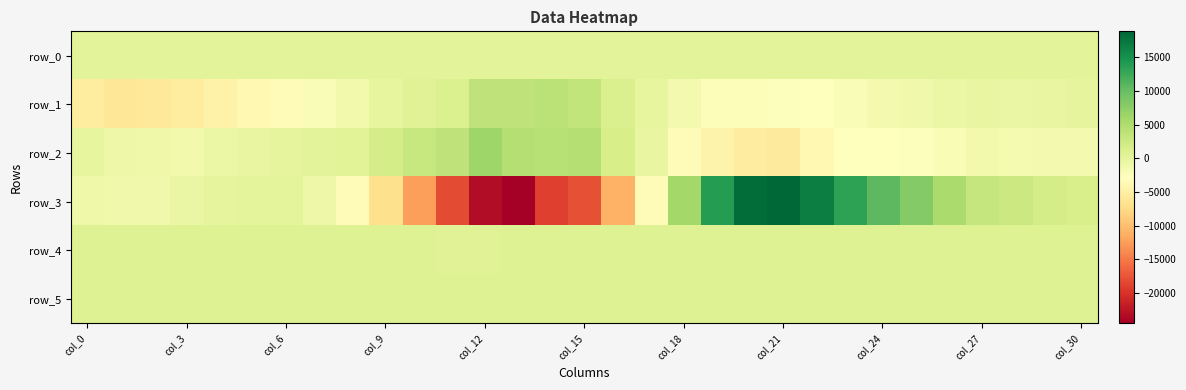

Reading left to right, transcribe all the data shown in this chart.

row_0: 369.5	369.6	369.7	369.7	369.8	369.8	369.8	369.9	369.9	370.0	370.0	370.1	370.1	370.2	370.3	370.3	370.4	370.4	370.5	370.5	370.6	370.6	370.7	370.7	370.8	370.9	370.9	371.0	371.0	371.0	371.1
row_1: -5510.0	-6132.0	-5990.0	-5493.0	-4559.0	-3693.0	-3402.0	-2281.0	-1382.0	-260.0	704.0	1118.0	3692.0	3709.0	4089.0	3475.0	1243.0	-279.0	-1634.0	-2477.0	-2455.0	-2643.0	-2853.0	-2268.0	-1560.0	-1159.0	-728.0	-440.0	-488.0	-430.0	-109.0
row_2: -174.0	-911.0	-1089.0	-1314.0	-761.0	-298.0	-116.0	232.0	443.0	1803.0	3050.0	3658.0	6256.0	4606.0	4353.0	4515.0	1741.0	-339.0	-3266.0	-4478.0	-5327.0	-5546.0	-3760.0	-2950.0	-2839.0	-2610.0	-2095.0	-1323.0	-1691.0	-1629.0	-1577.0
row_3: -998.0	-1171.0	-1183.0	-469.0	34.0	182.0	99.0	-826.0	-3358.0	-7011.0	-12398.0	-18238.0	-23230.0	-24531.0	-19017.0	-17877.0	-11125.0	-3287.0	5941.0	13866.0	18203.0	18869.0	16829.0	13443.0	10724.0	8098.0	5418.0	3267.0	2673.0	1828.0	1568.0
row_4: 773.0	775.0	780.0	780.0	772.0	770.0	767.0	763.0	762.0	775.0	754.0	707.0	724.0	743.0	758.0	793.0	817.0	824.0	830.0	826.0	824.0	807.0	795.0	796.0	802.0	816.0	811.0	812.0	809.0	807.0	804.0
row_5: 840.0	843.0	851.0	849.0	854.0	851.0	860.0	862.0	861.0	861.0	855.0	832.0	854.0	874.0	881.0	889.0	887.0	886.0	894.0	881.0	889.0	889.0	892.0	864.0	844.0	842.0	840.0	834.0	837.0	839.0	838.0